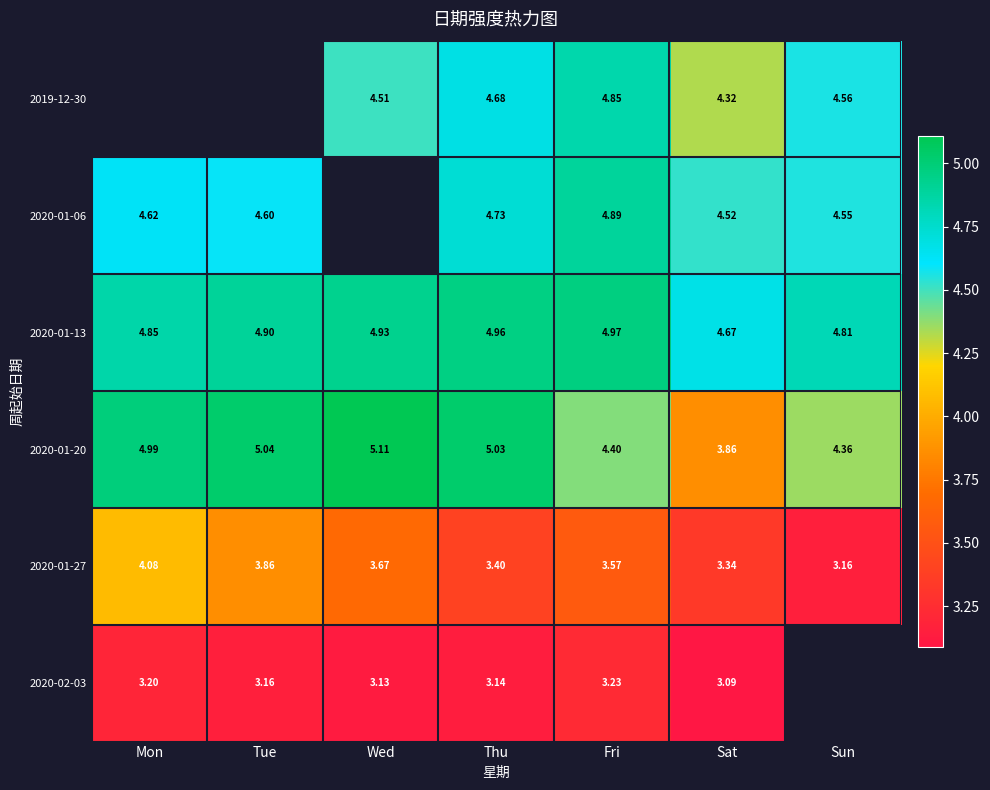

True or false: 2020-01-13 has a value of 5.0 at Fri.

True